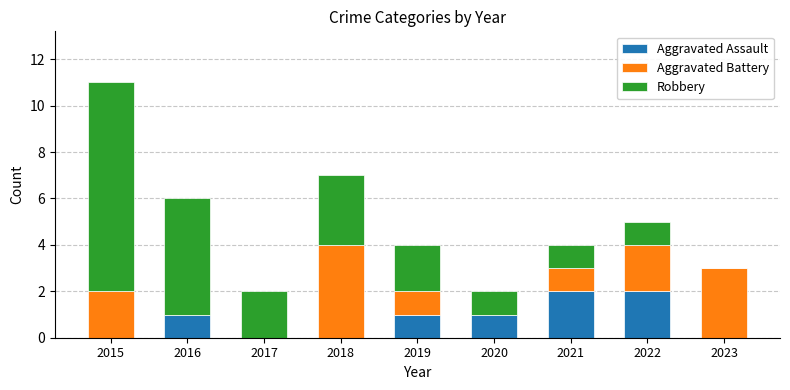

How many distinct data groups are displayed?

3